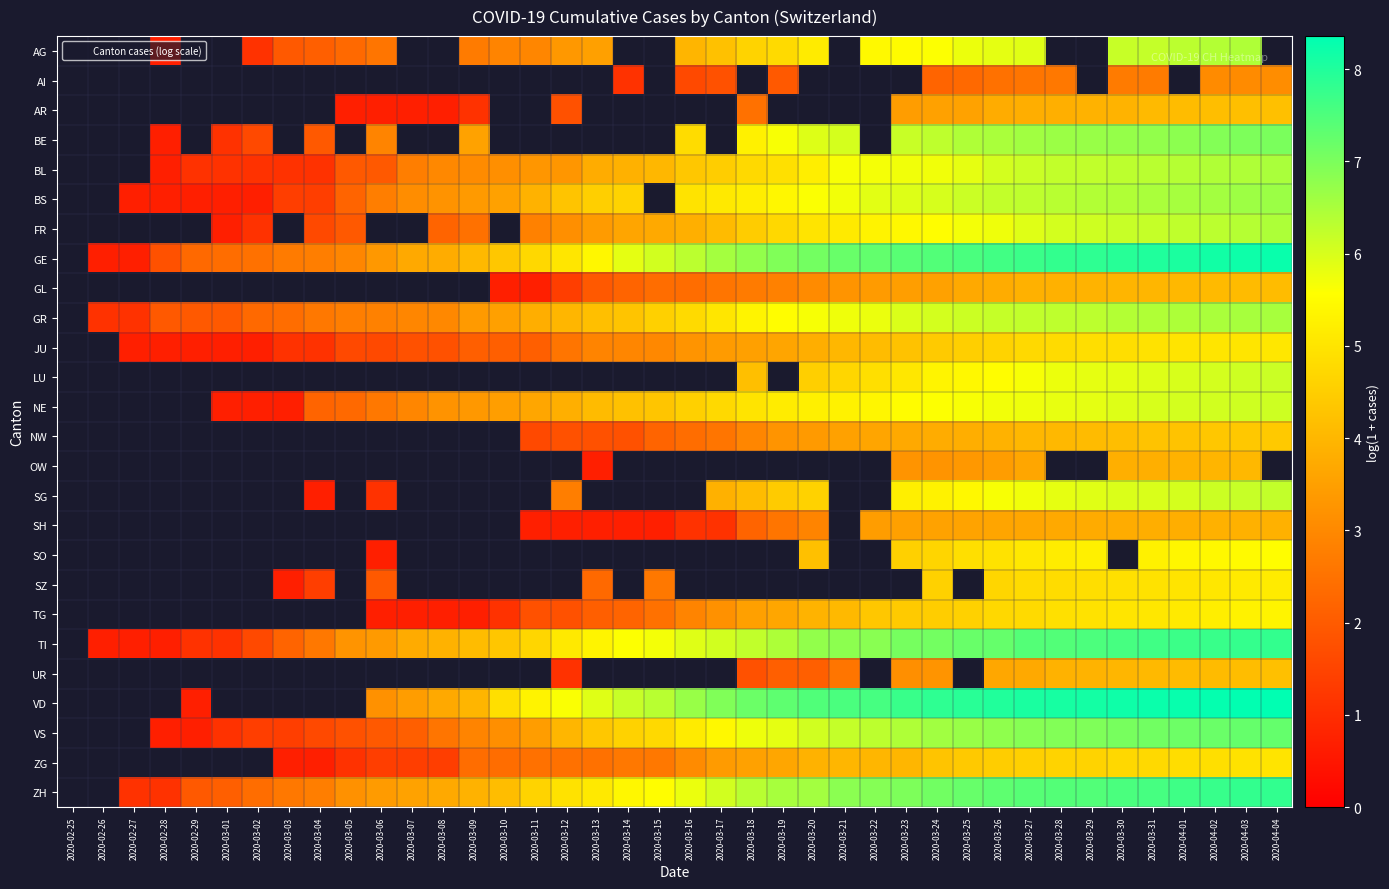

Which has a higher value, 2020-03-11 or 2020-03-02?

2020-03-11